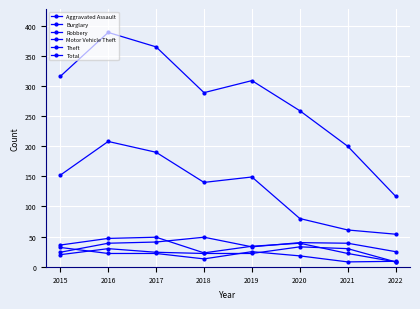

After their last crossing, which series has the higher values: Aggravated Assault or Burglary?

Burglary